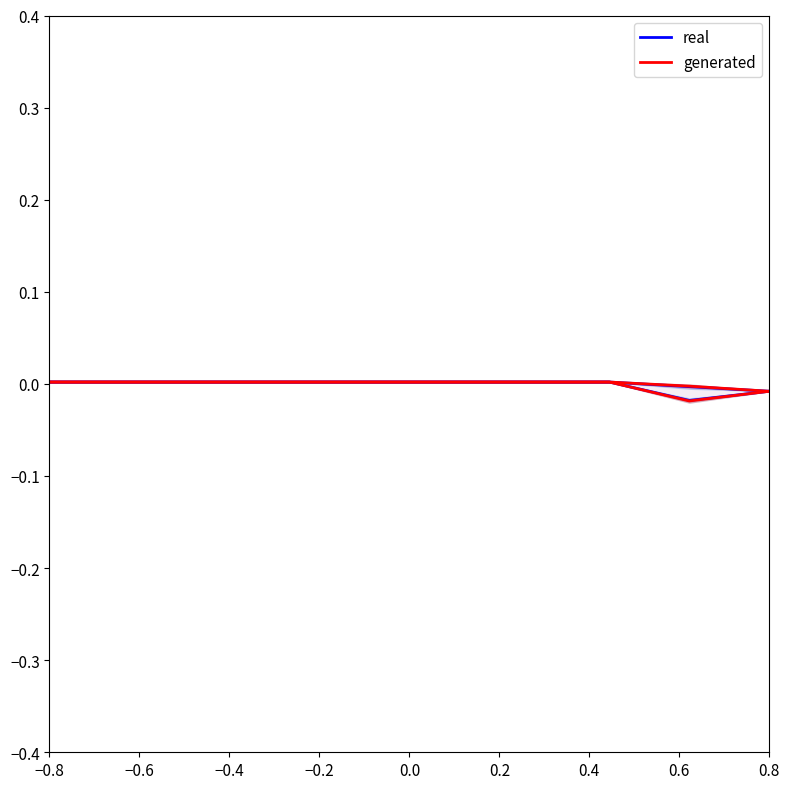

What are all the series names shown in the legend?

real, generated